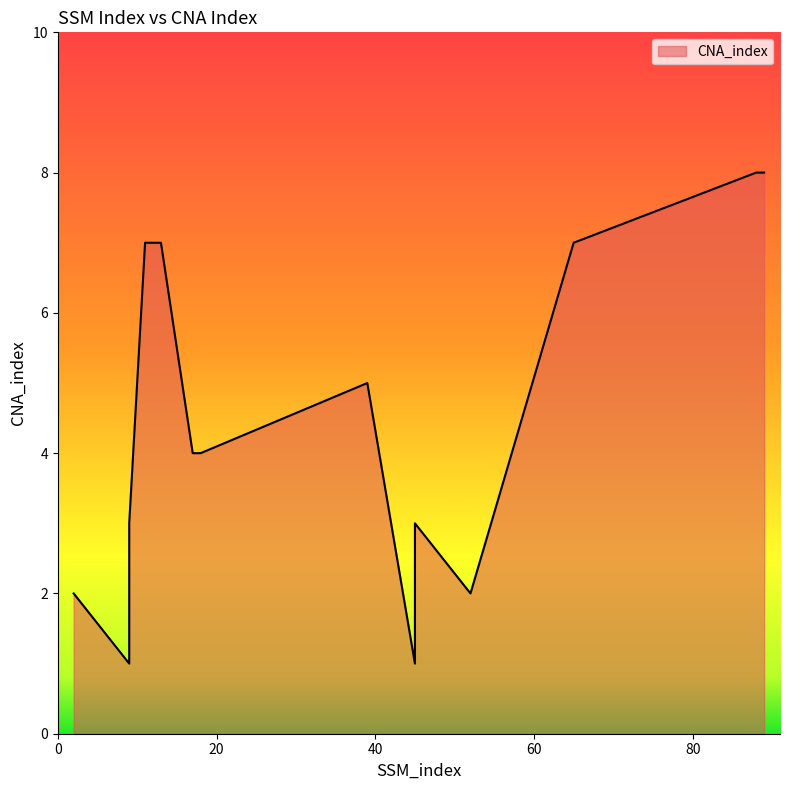

What value does the data have at 17?

4